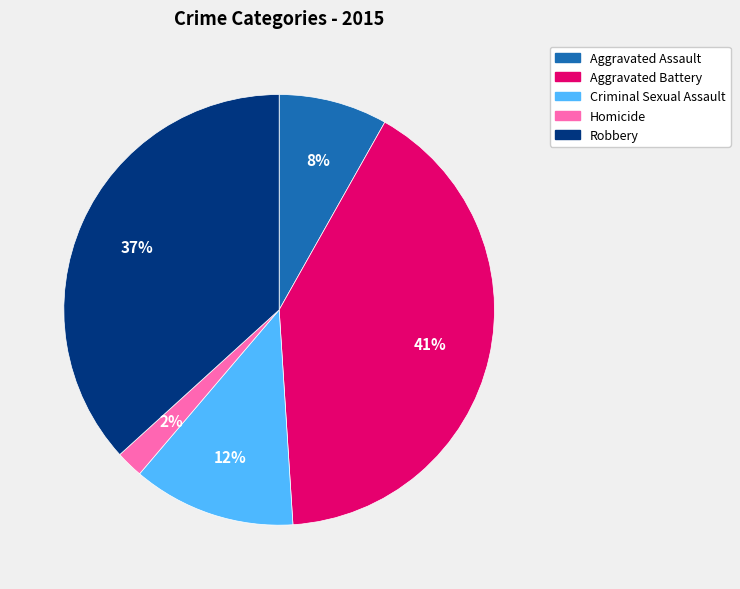

To the nearest percent, what is the average slice percentage?

20%